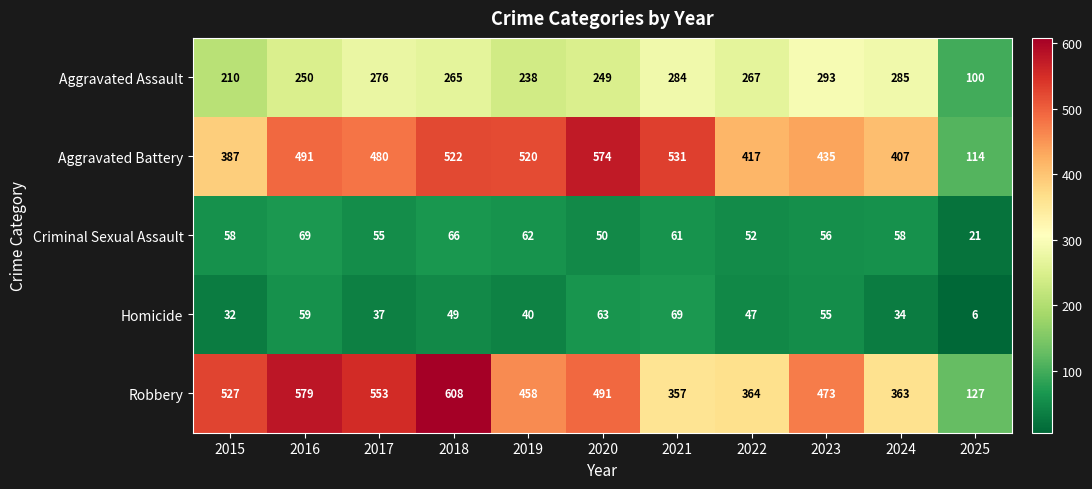

Count the number of categories in the chart.

11